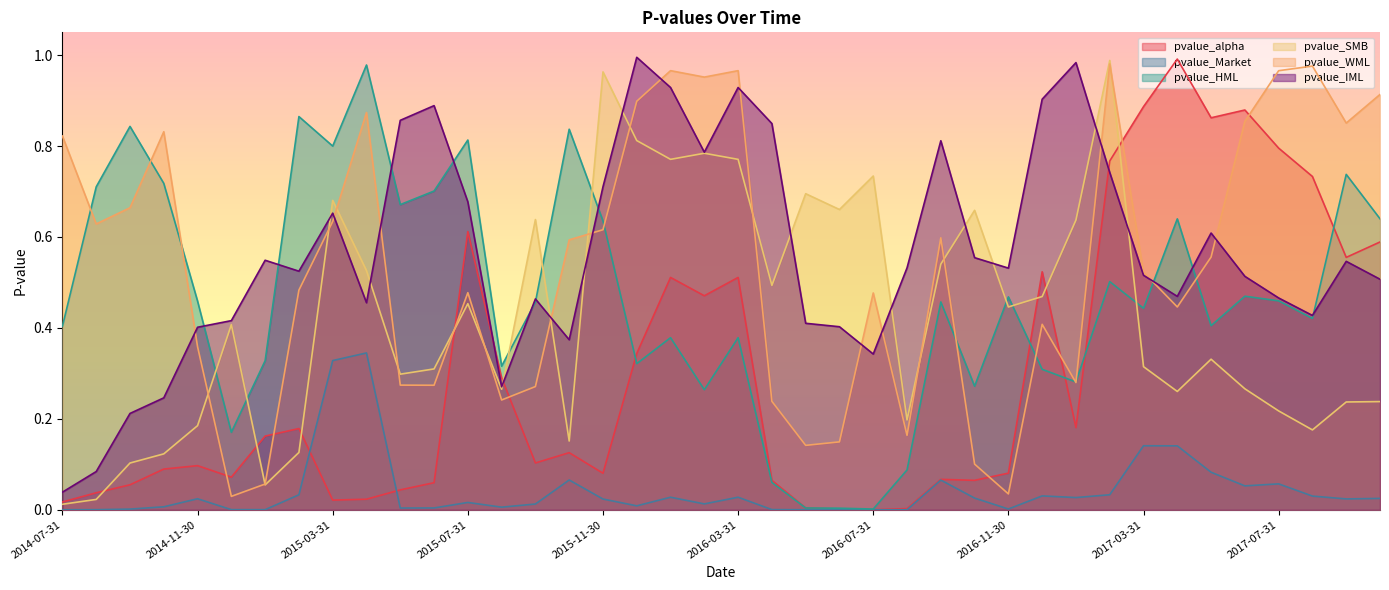

Rank the series at 2017-01-31 from highest to lowest value.

pvalue_IML, pvalue_SMB, pvalue_HML, pvalue_WML, pvalue_alpha, pvalue_Market